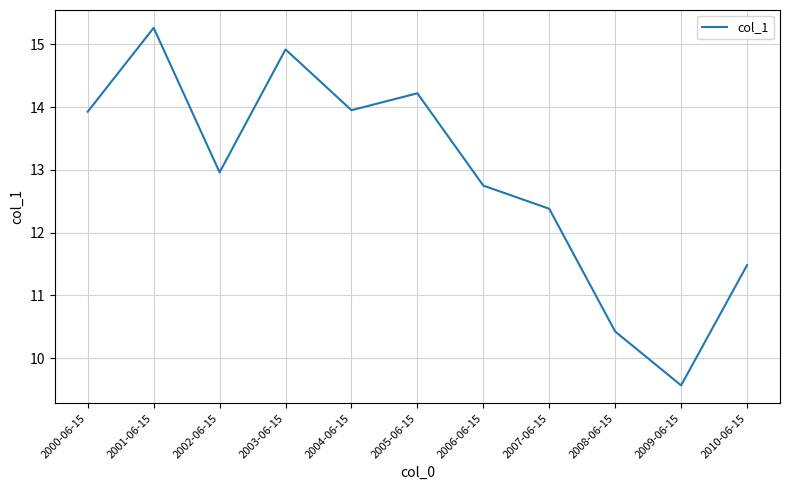

What is the average value?

12.9